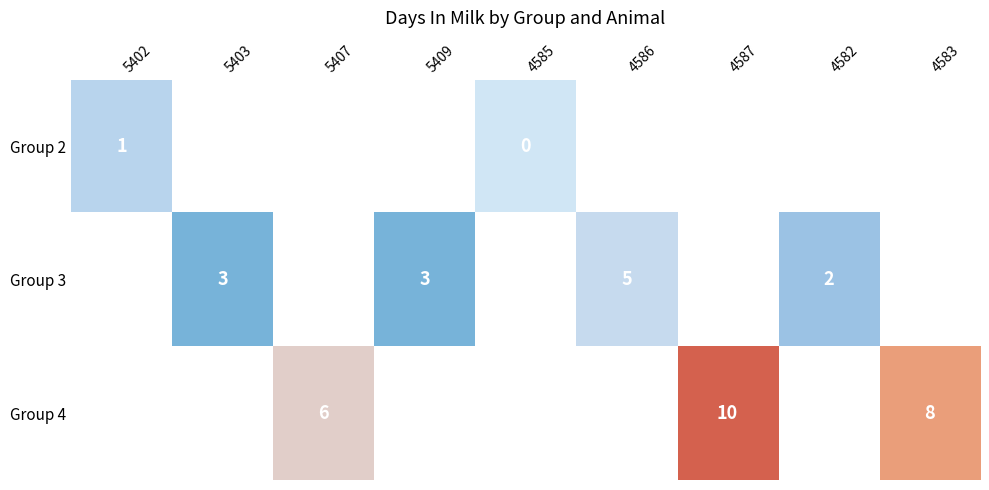

The value of Group 3 at 4582 is 2. True or false?

True